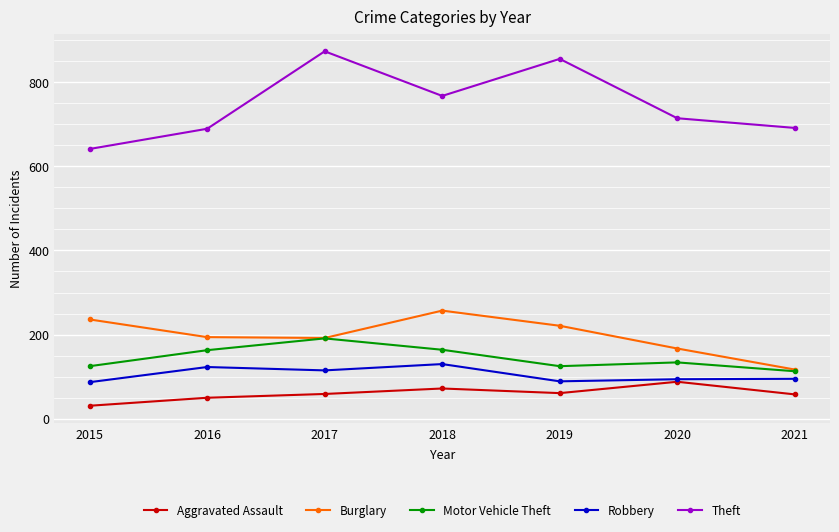

What is the value of the Robbery point at the 1st from the left?

87